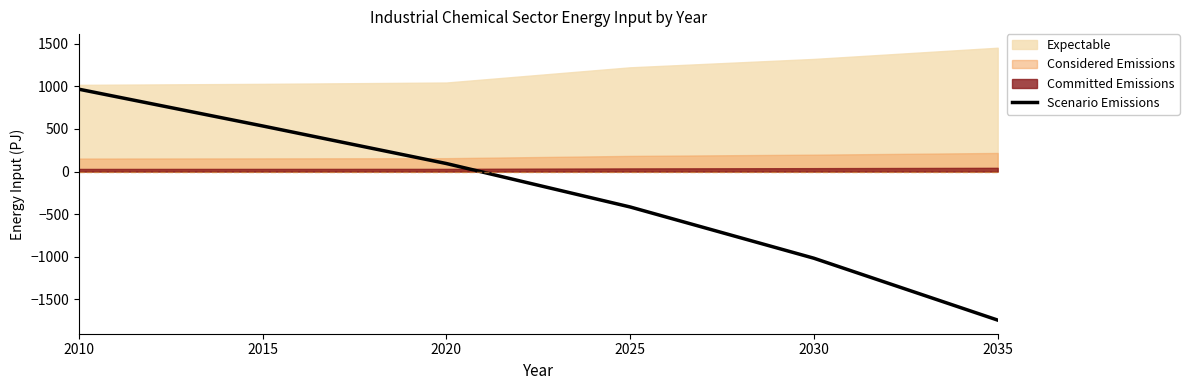

What is the ratio of the value at 2015 to the value at 2010?

0.6